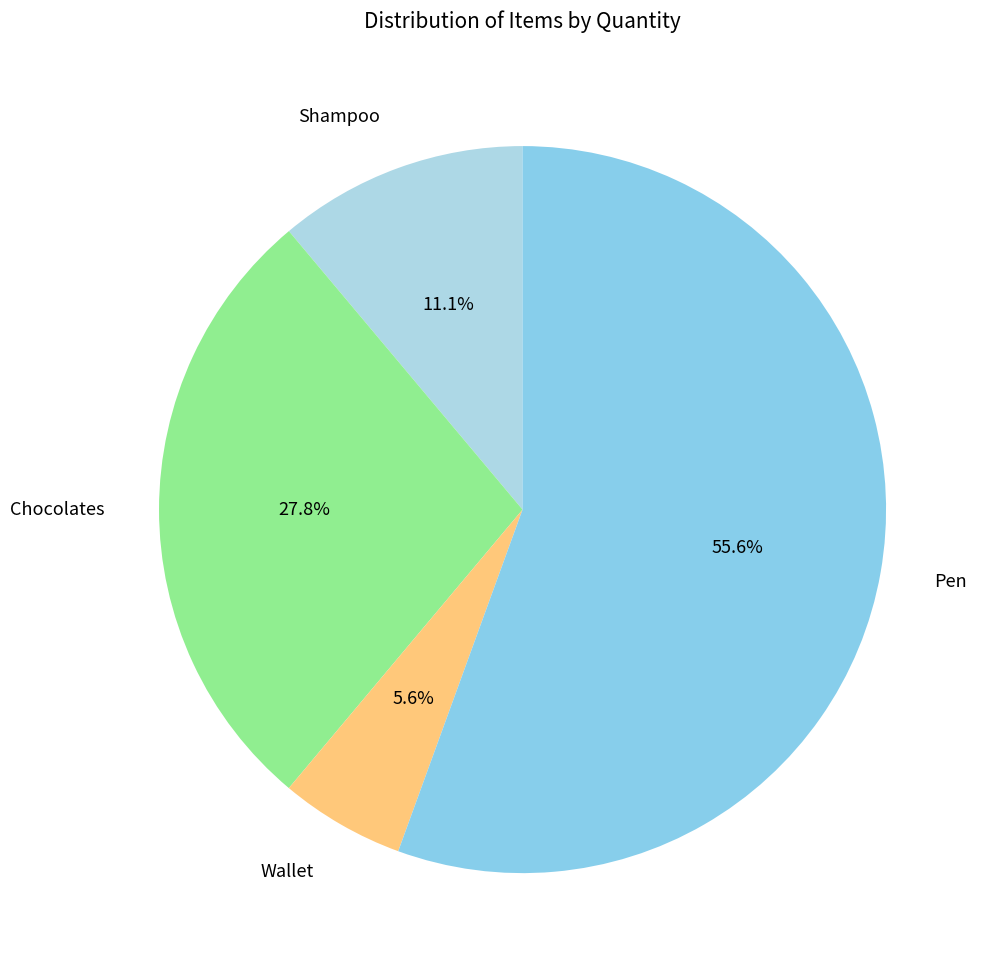

Combined, do Wallet and Pen account for over 50%?

Yes